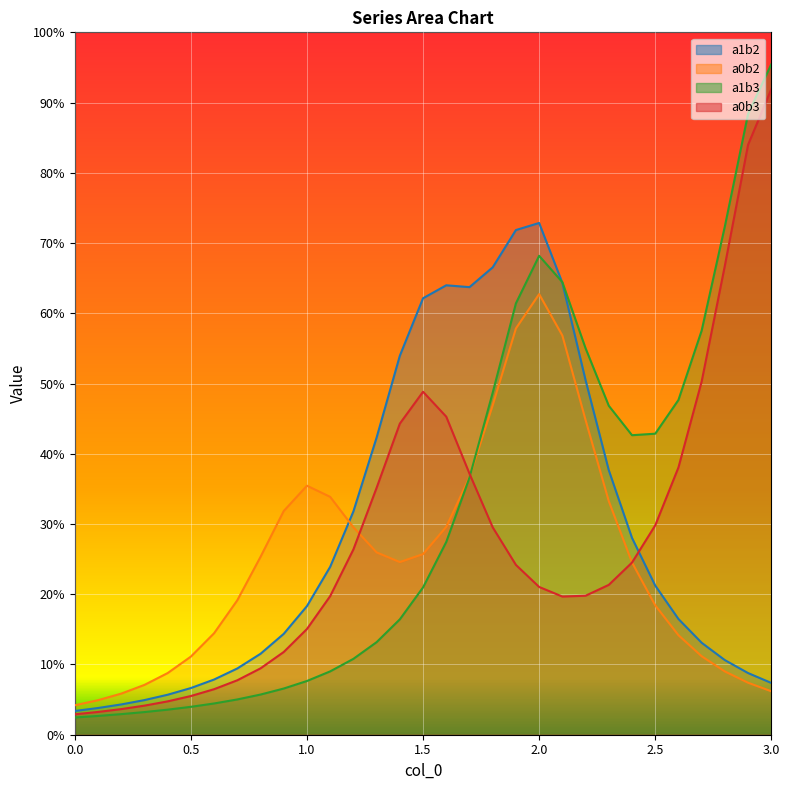

List the series in order of their overall mean, highest first.

a1b3, a1b2, a0b3, a0b2